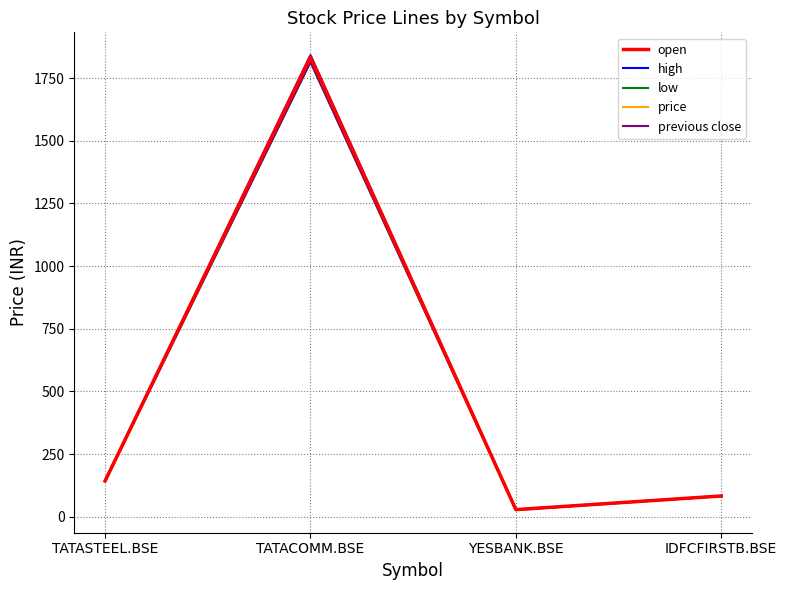

How many lines are shown in the chart?

5